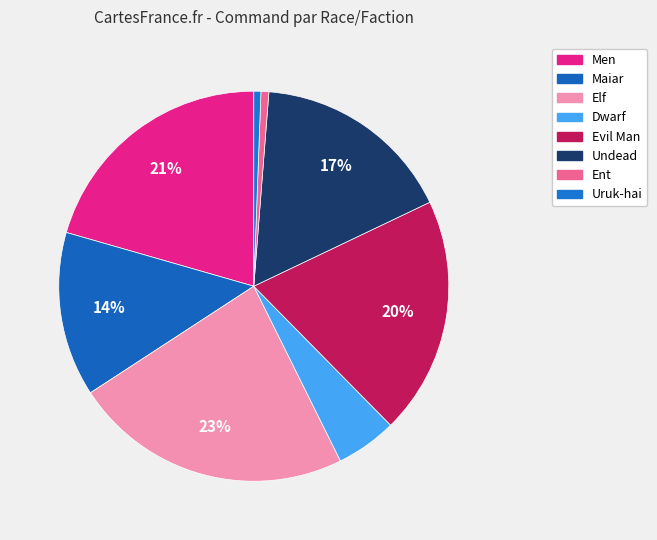

Count the number of slices in the pie.

8